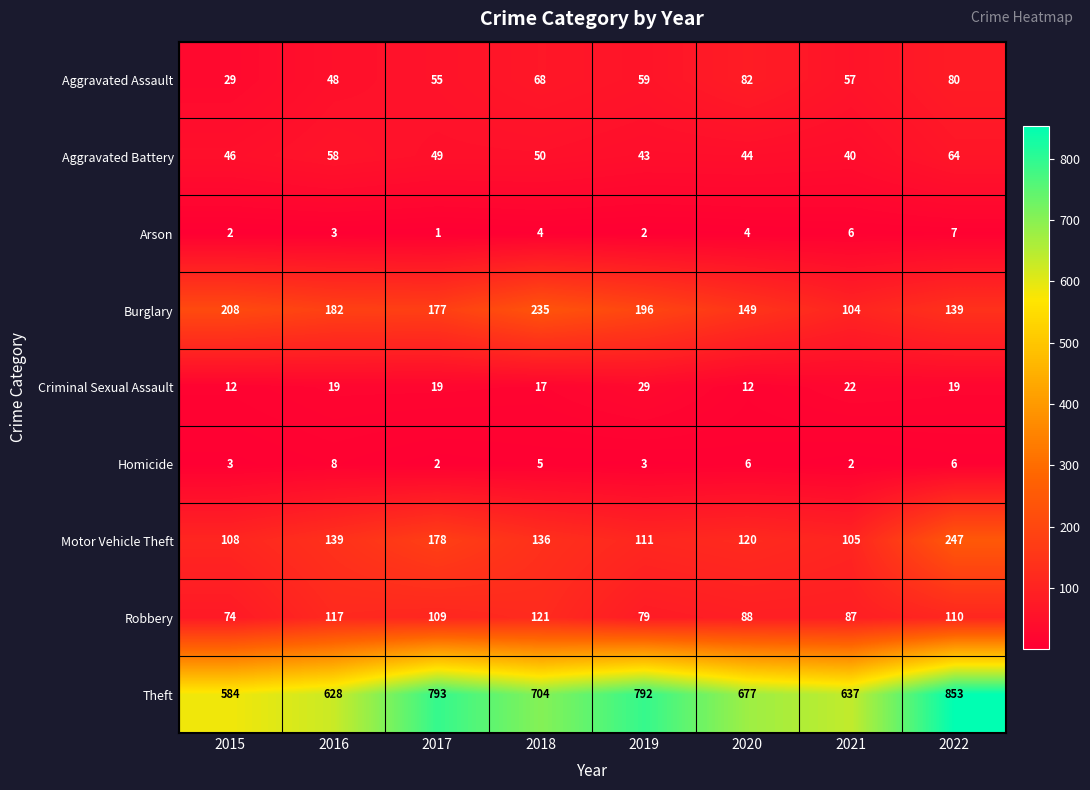

Where does the Robbery series first go above 109?

2016